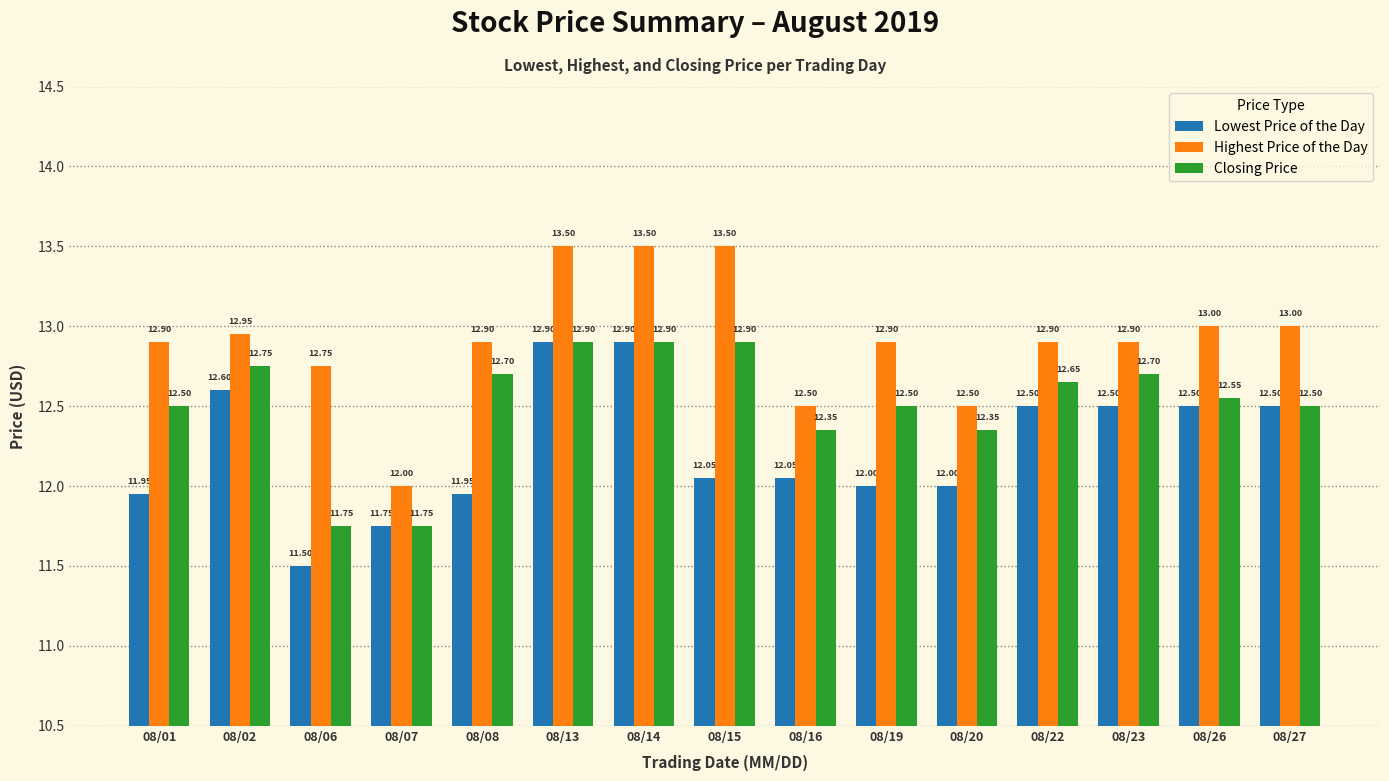

Which series has the largest range (max minus min)?

Highest Price of the Day